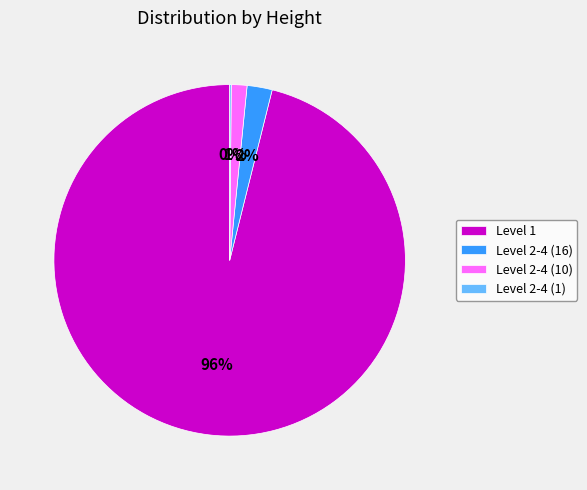

To the nearest percent, what is the average slice percentage?

25%